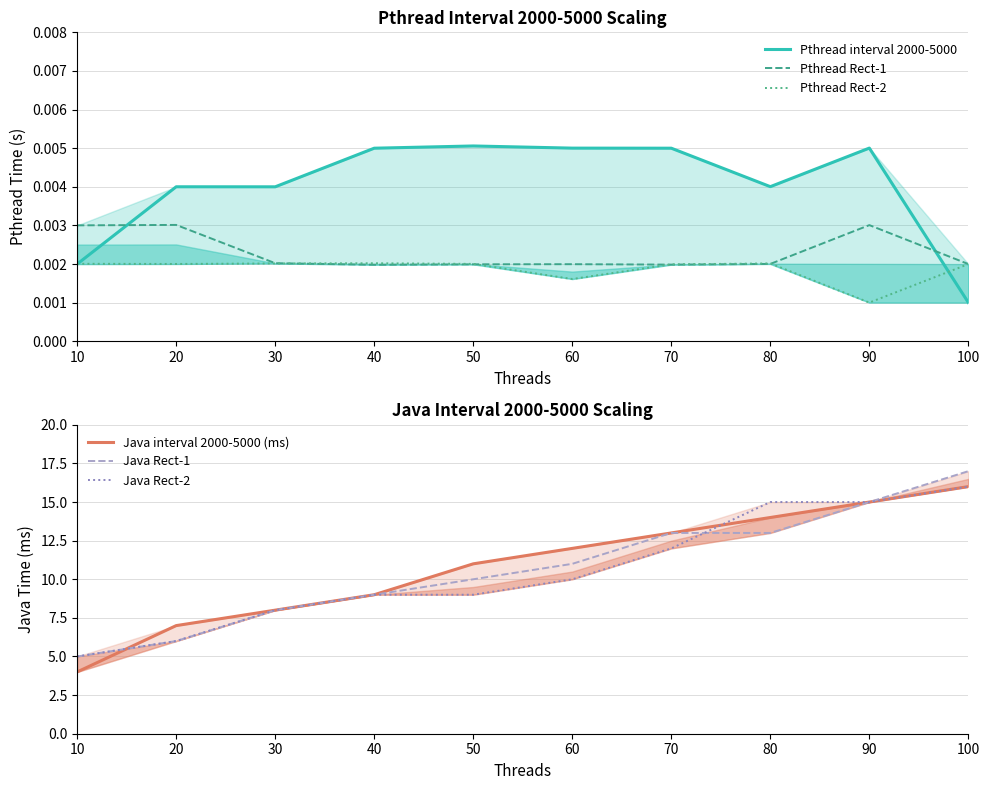

The Java Rect-1 series shows 4.4 at 90. True or false?

False